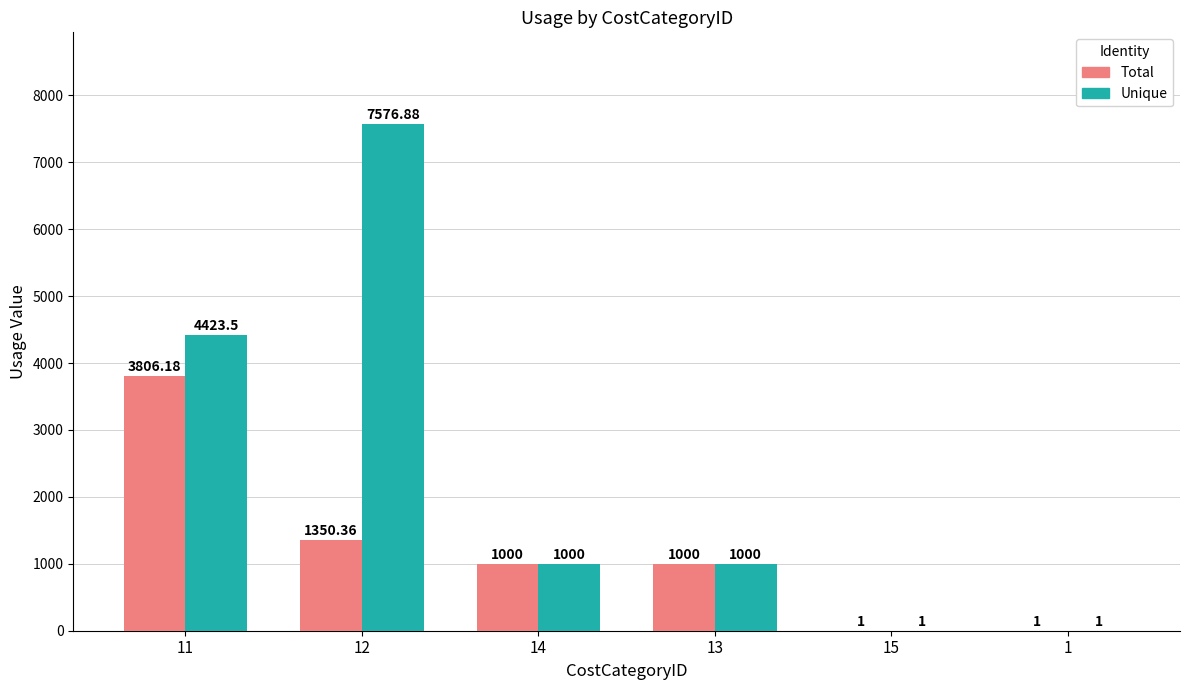

Is the value of Total at 11 greater than the value of Unique at 15?

Yes